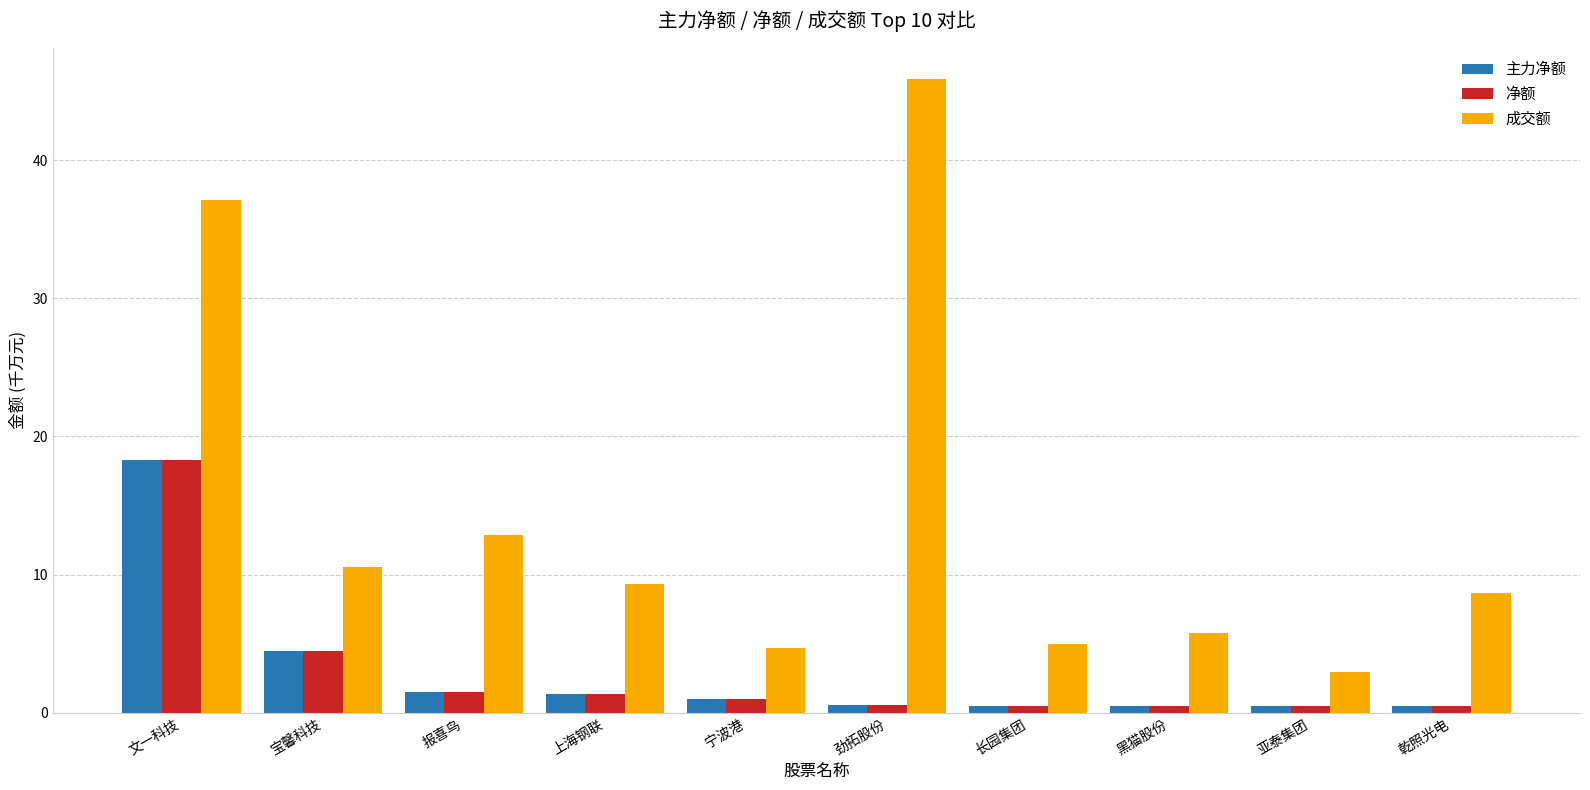

What is the average value of the 净额 series?

2.9